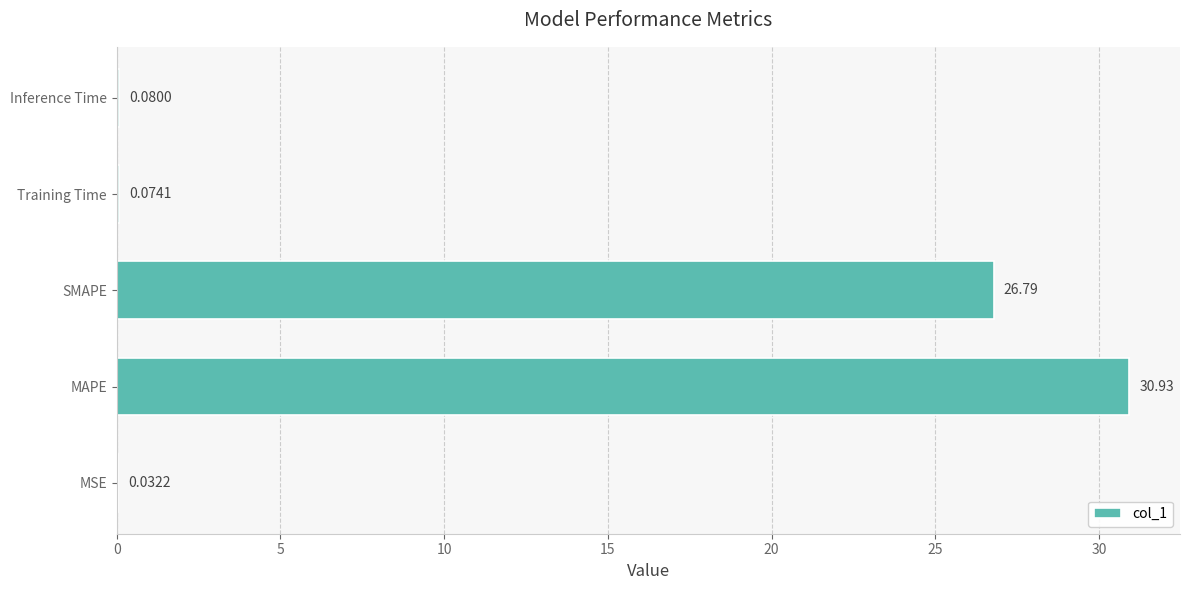

What is the change in value from MAPE to SMAPE?

-4.1